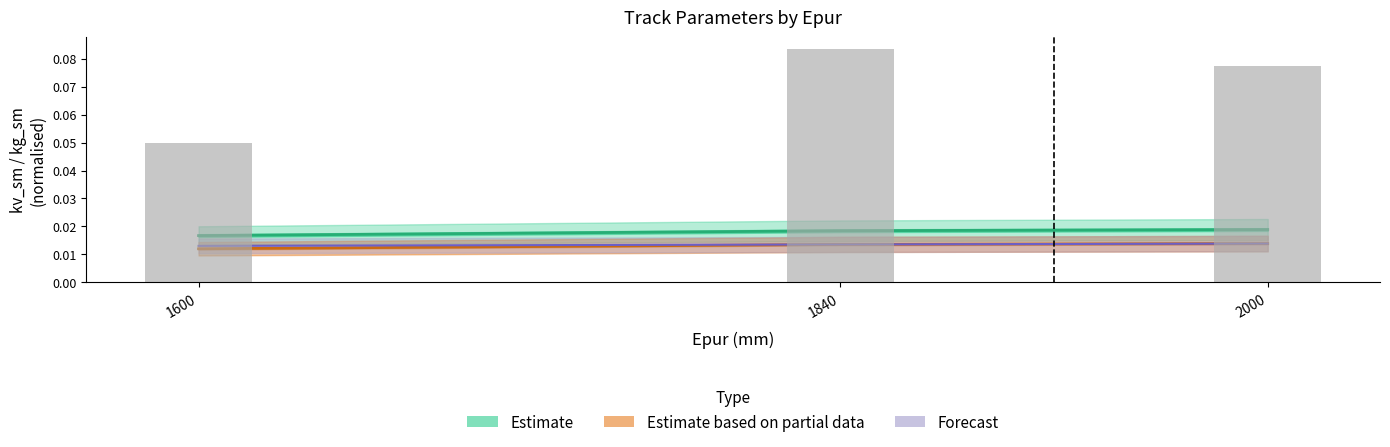

Between 2000 and 1600, which is larger?

2000